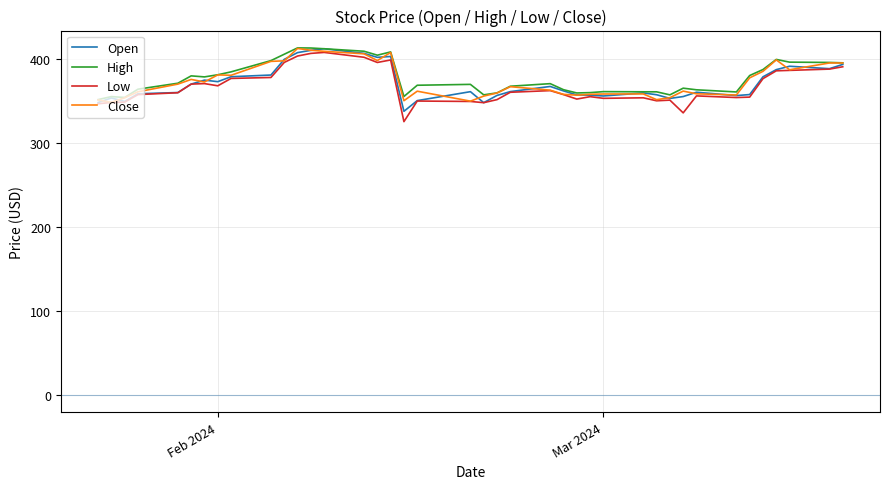

How many lines are shown in the chart?

4